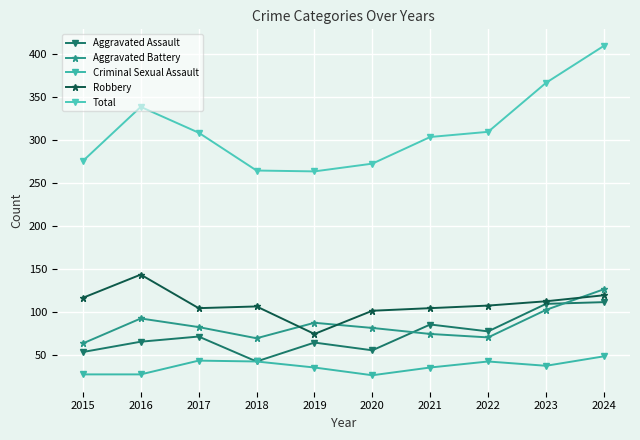

At how many categories does at least one series exceed 219?

10